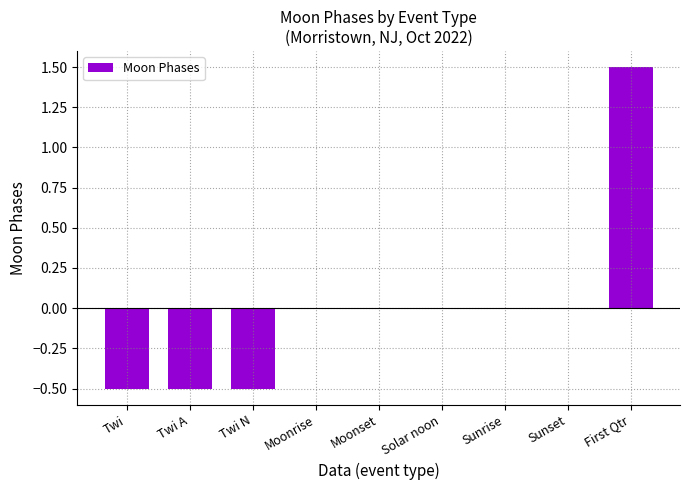

Reading right to left, what are all the values shown in this chart?

First Qtr=1.5	Sunset=0.0	Sunrise=0.0	Solar noon=0.0	Moonset=0.0	Moonrise=0.0	Twi N=-0.5	Twi A=-0.5	Twi=-0.5